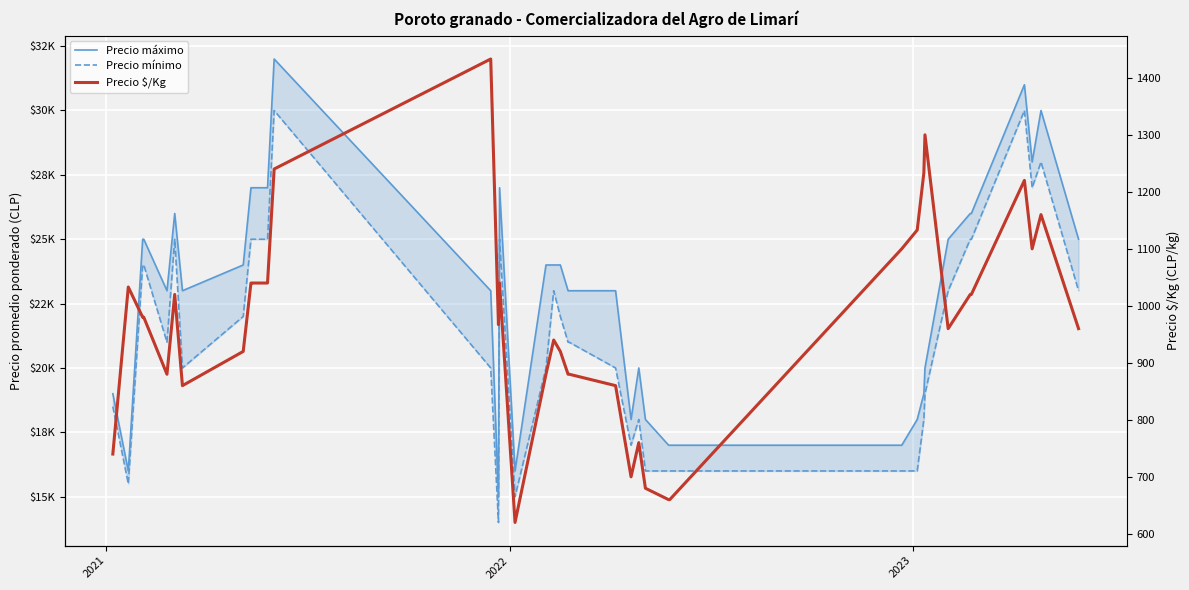

Is the value of Precio máximo at 20 greater than the value of Precio $/Kg at 19?

Yes